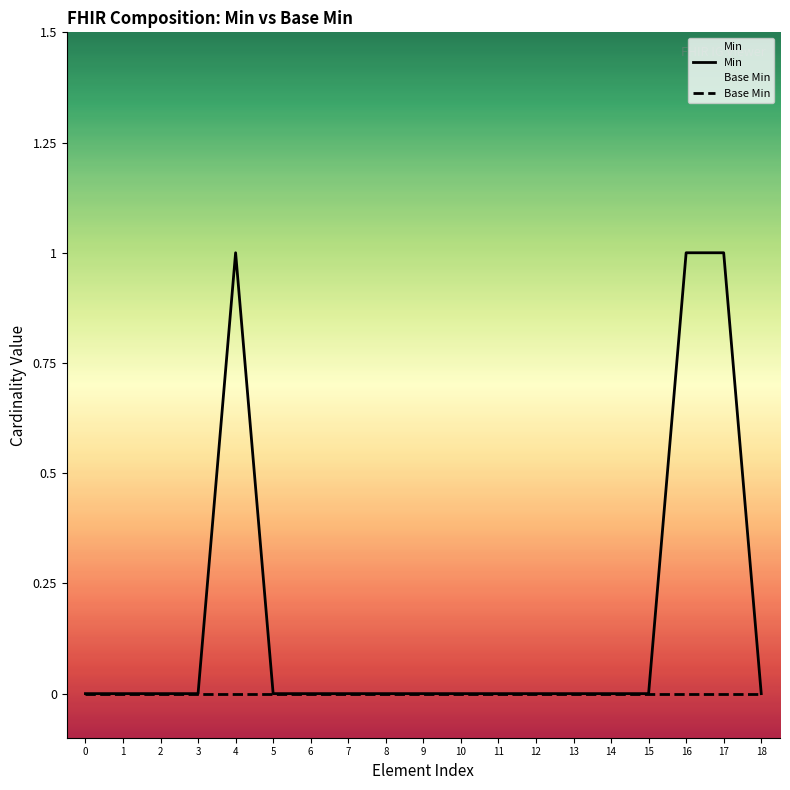

Which has a higher value, 11 or 4?

4